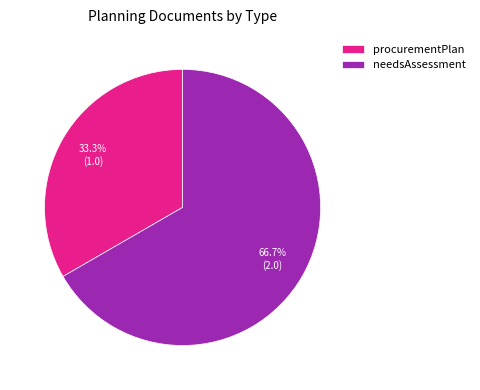

Which category has the biggest portion of the pie?

needsAssessment